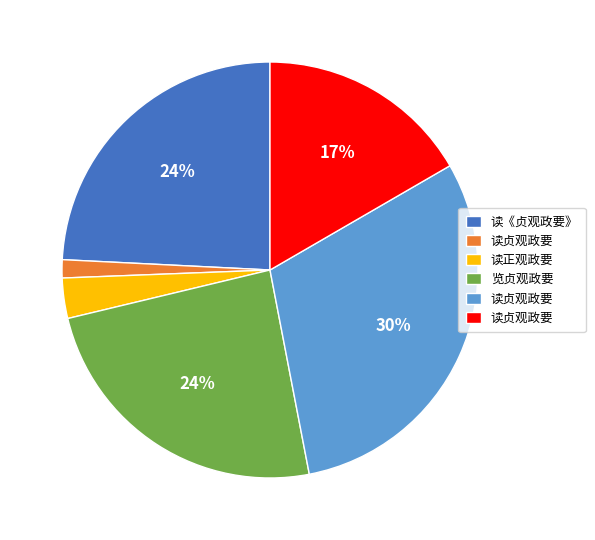

Is there a majority slice in this chart?

No